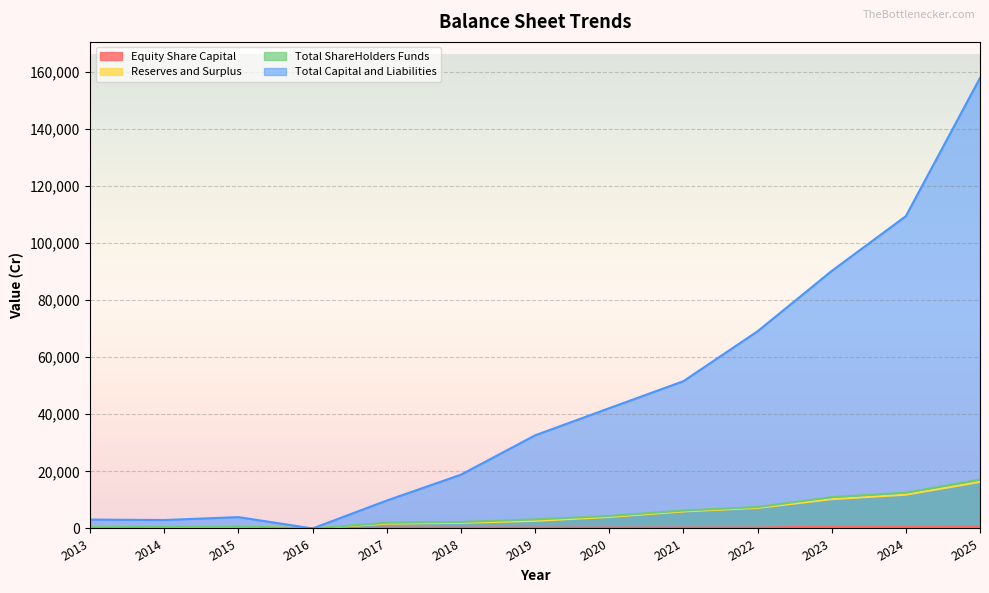

What is the value of the Total ShareHolders Funds point at the 9th from the left?

6275.2